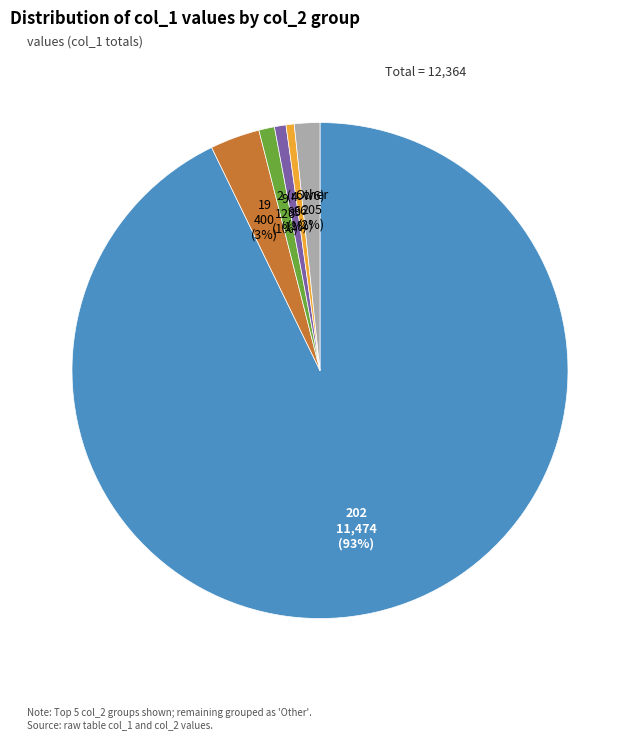

Is there any slice that represents more than half of the pie?

Yes